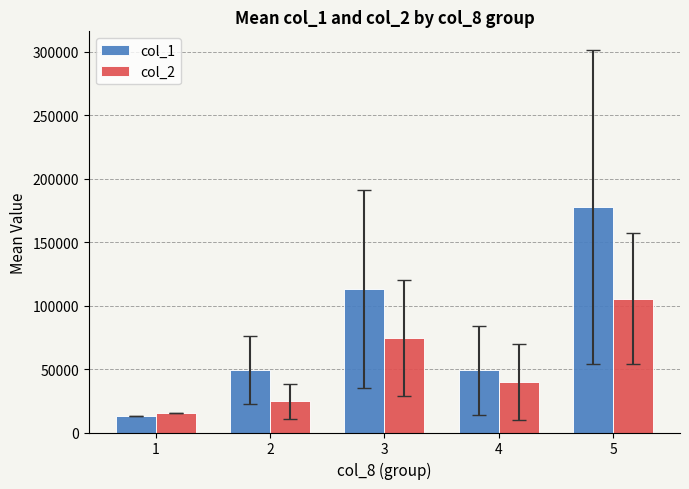

What is the approximate value of col_1 at 5?

177600.0